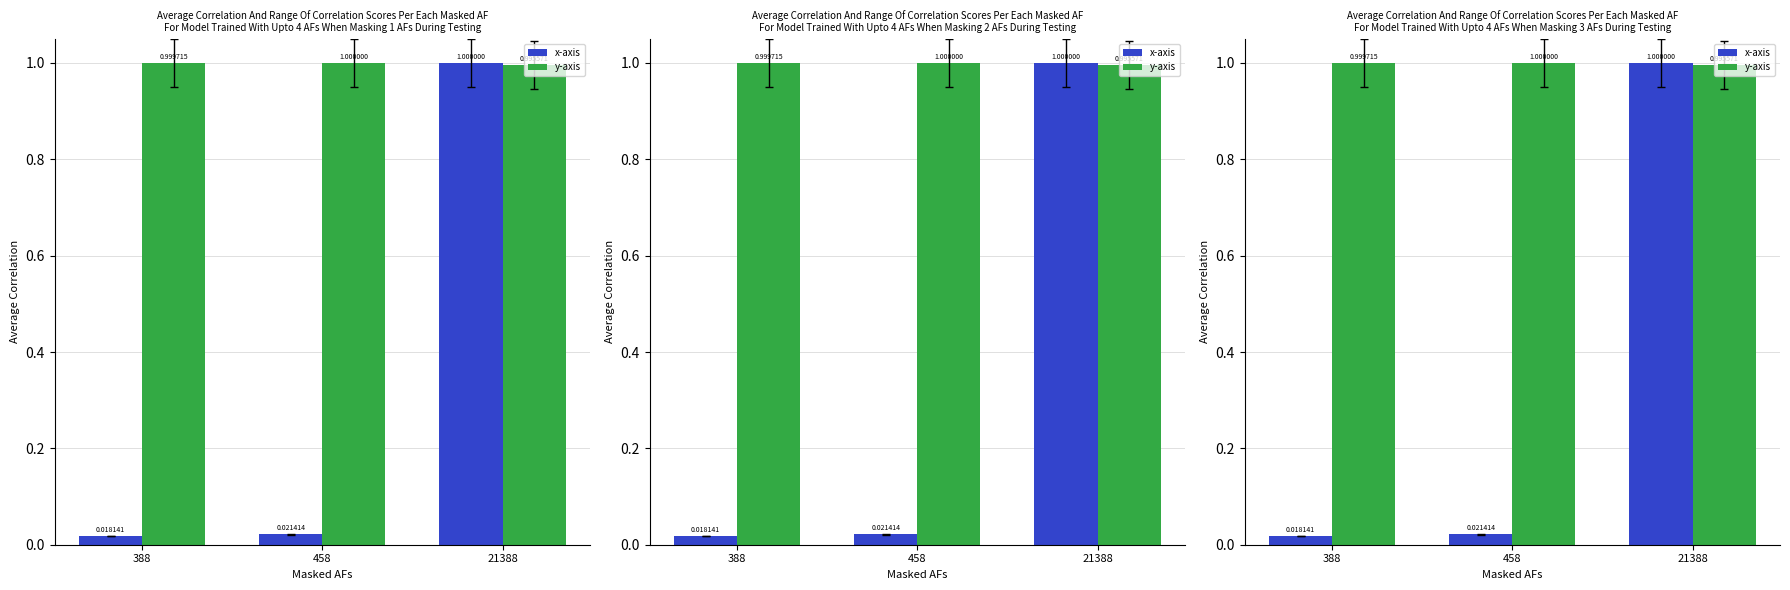

Read the y-axis value at 458.

1.0